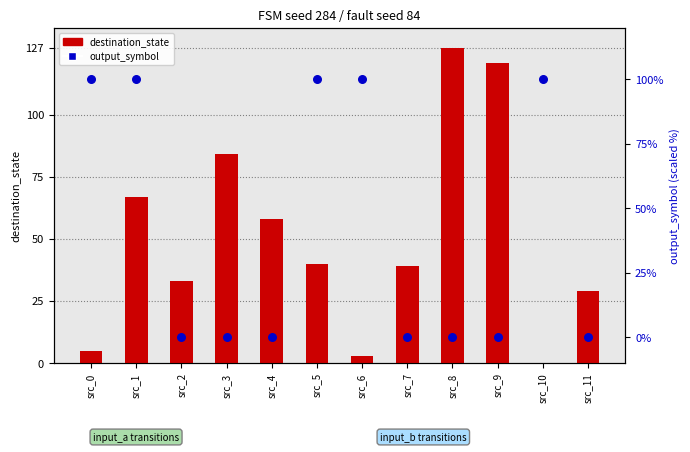

Which series has the widest spread of Y values?

destination_state